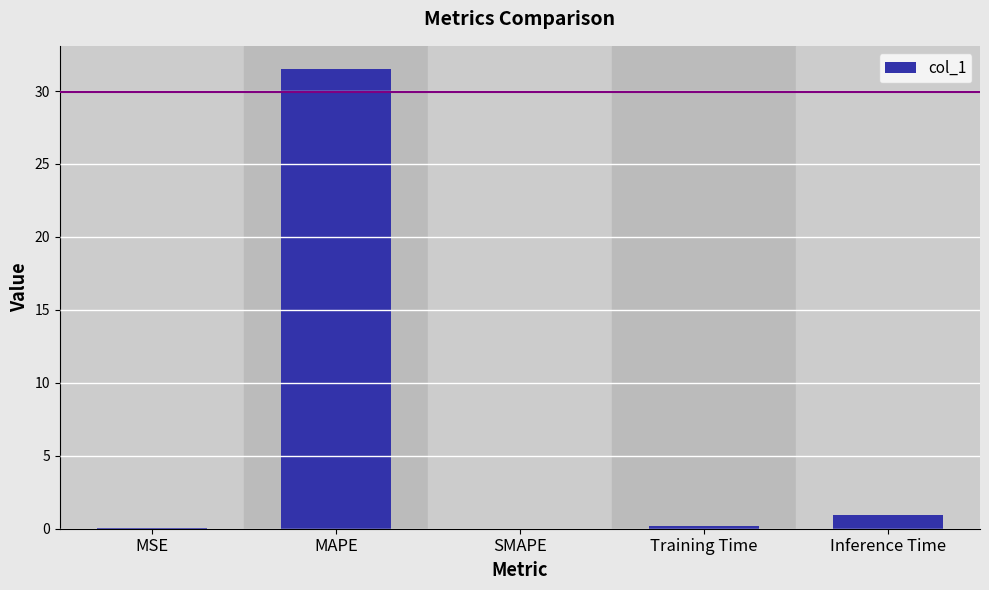

What is the greatest value displayed?

31.5